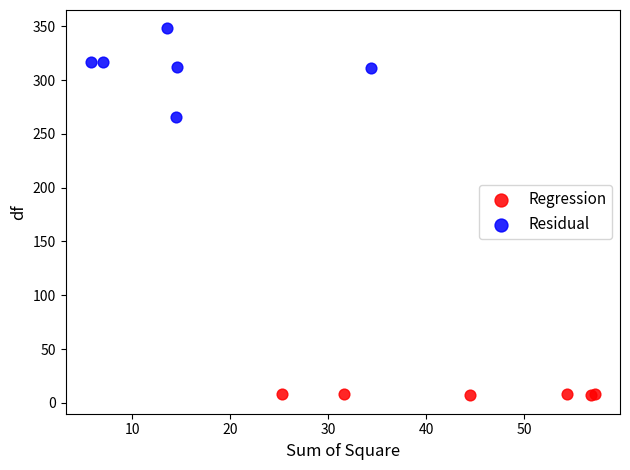

What are all the series names shown in the legend?

Regression, Residual